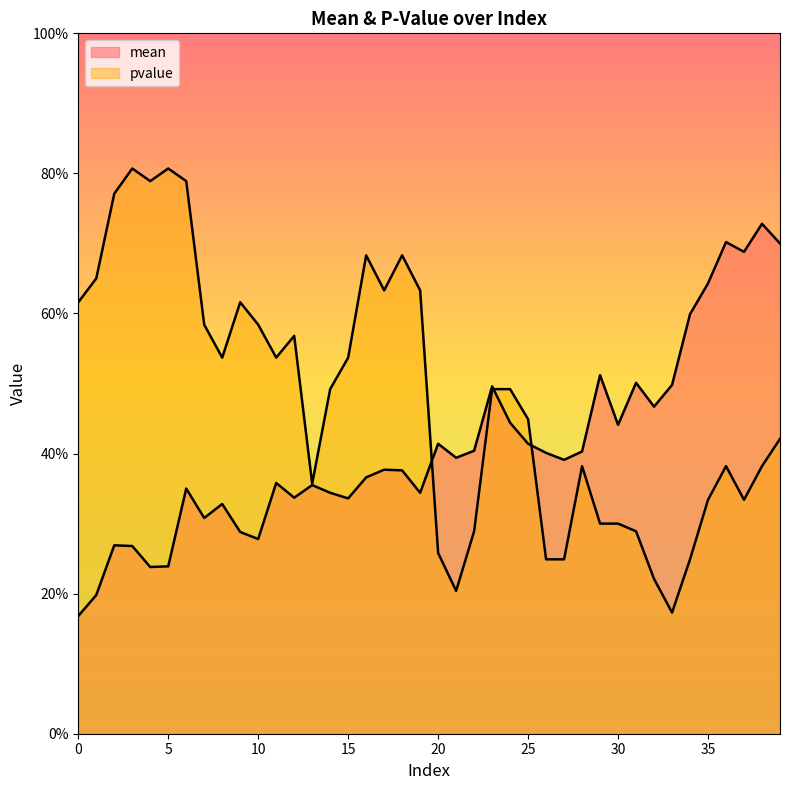

Which series has the widest spread of values?

pvalue